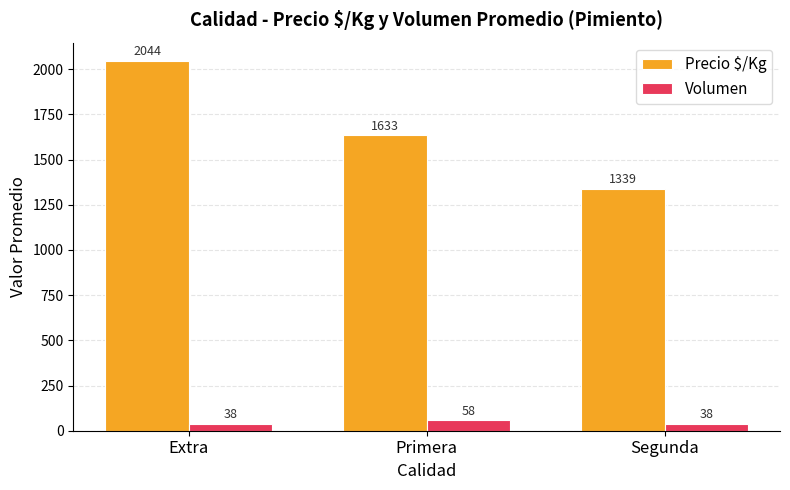

At which category is the sum across all series the highest?

Extra